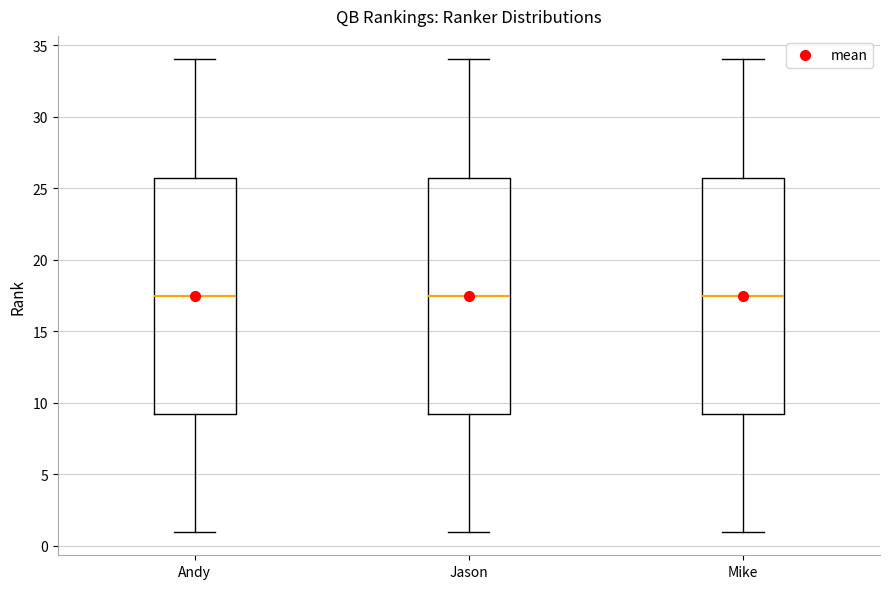

Where is the lower edge of the box for Mike on the y-axis? The values are not printed on the chart, so give them approximately, as read against the axis.

9.5